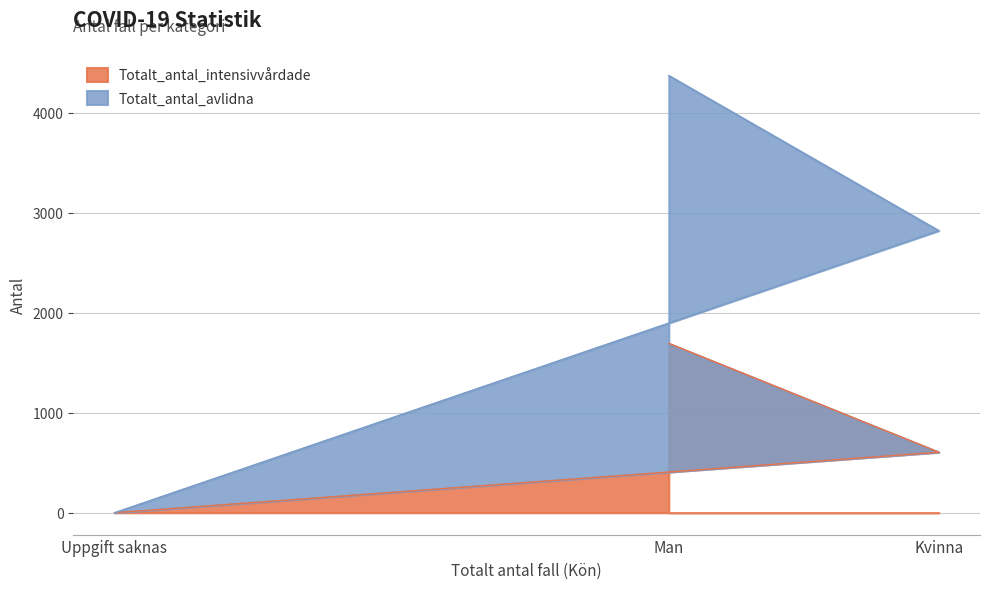

What is the total value across all series at Kvinna?

2819